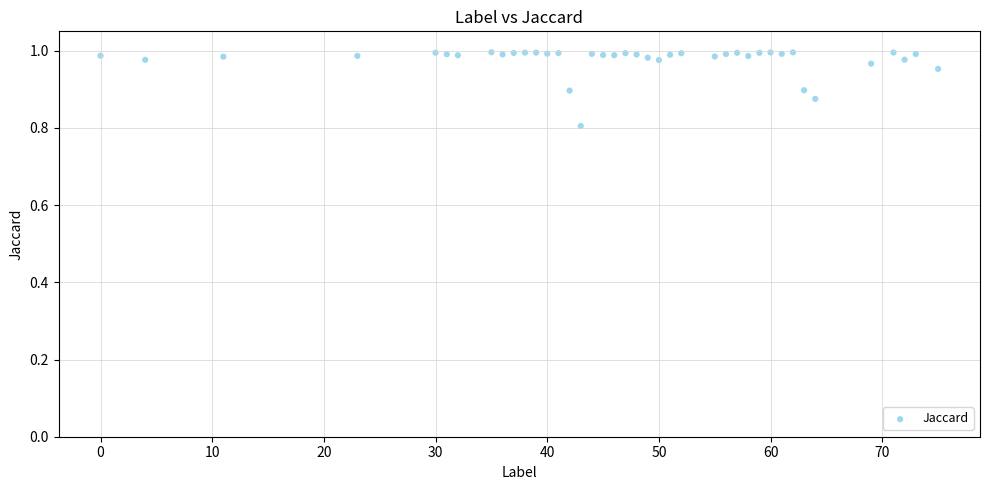

What is the range of X values (max minus min)?

75.0